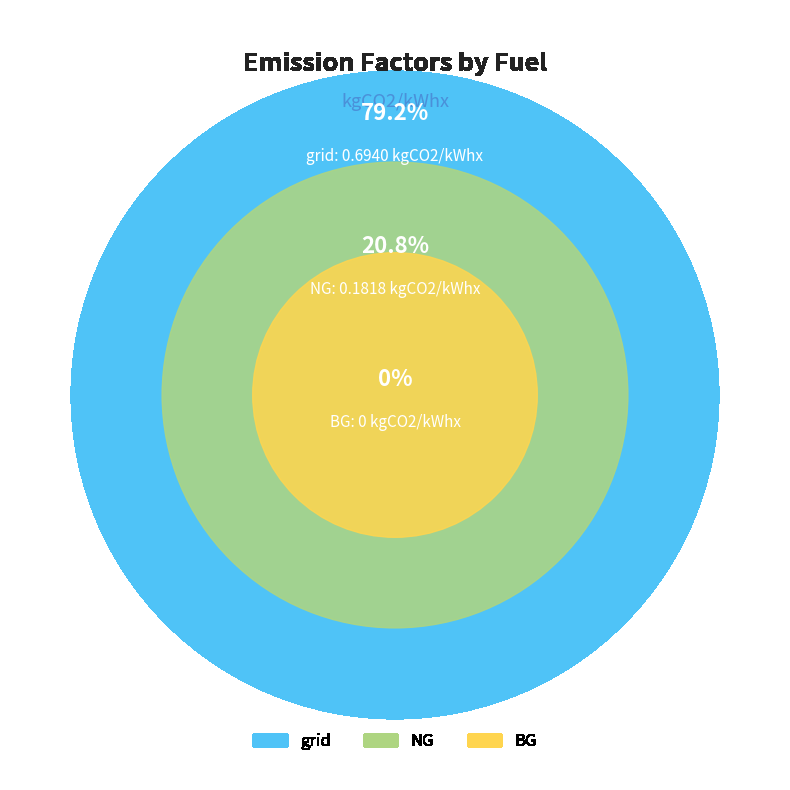

What is the total percentage of BG and NG?

20.8%